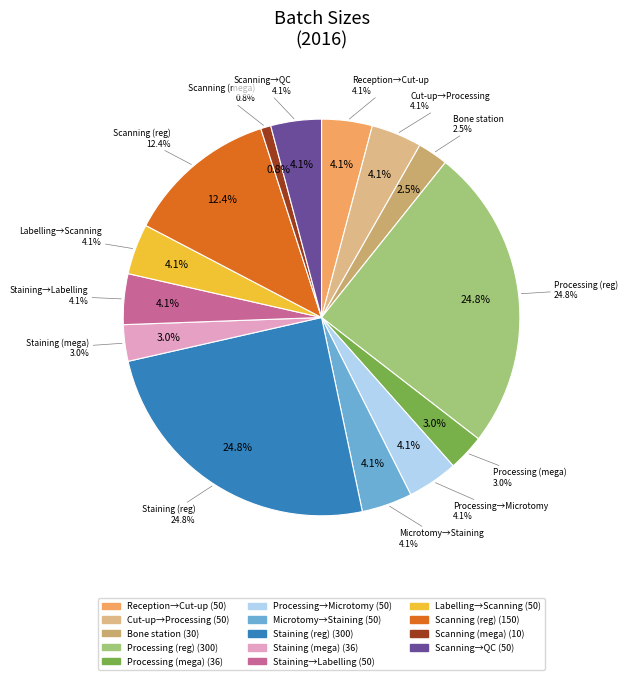

Which has a higher value, Delivery (staining to labelling) or Scanning (regular slides)?

Scanning (regular slides)